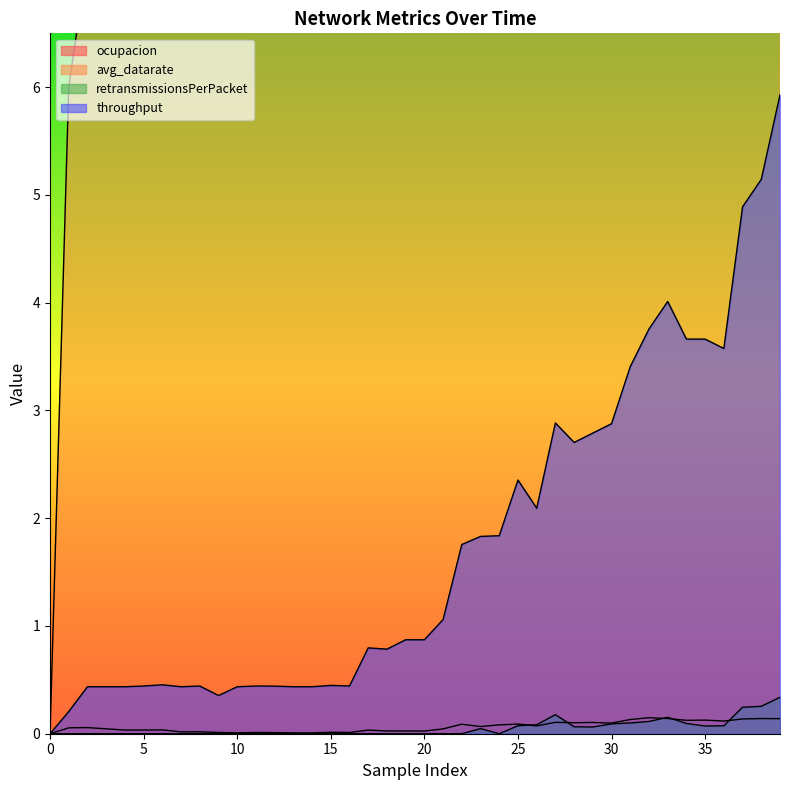

True or false: throughput and avg_datarate cross at least once.

False